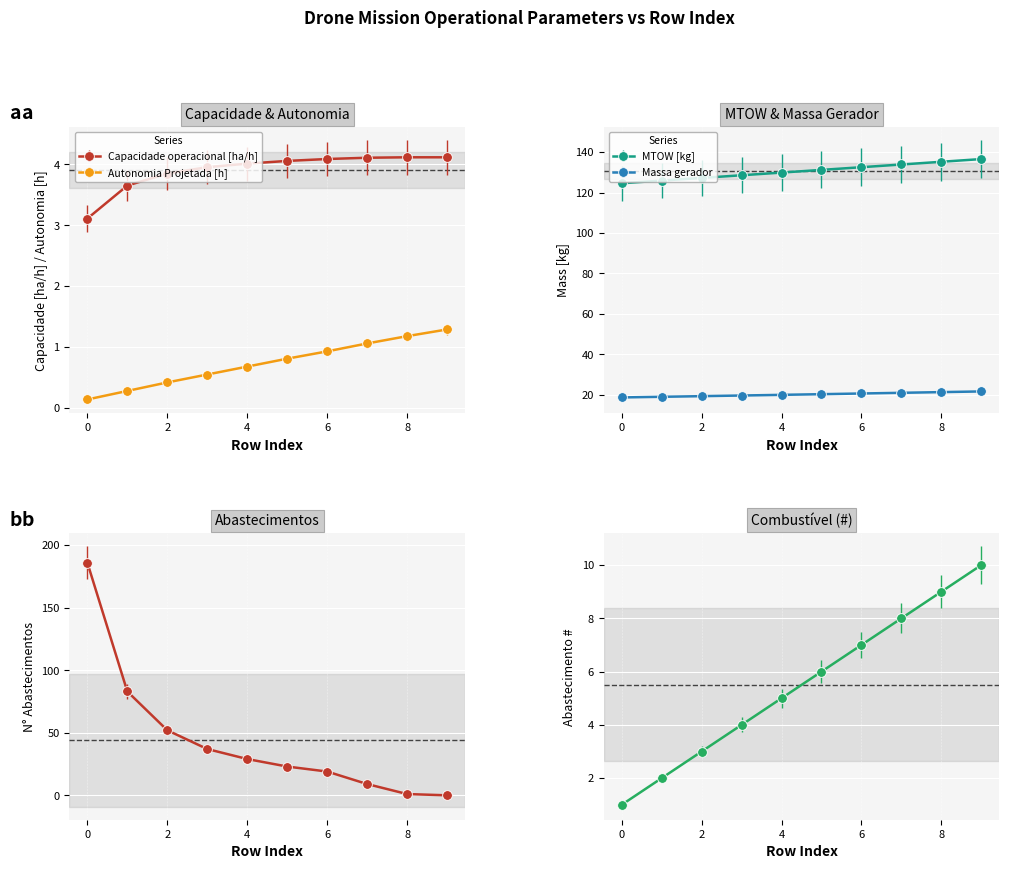

List the series in order of their peak value, highest first.

Abastecimentos, MTOW [kg], Massa gerador, Combustivel [kg], Capacidade operacional [ha/h], Autonomia Projetada [h]